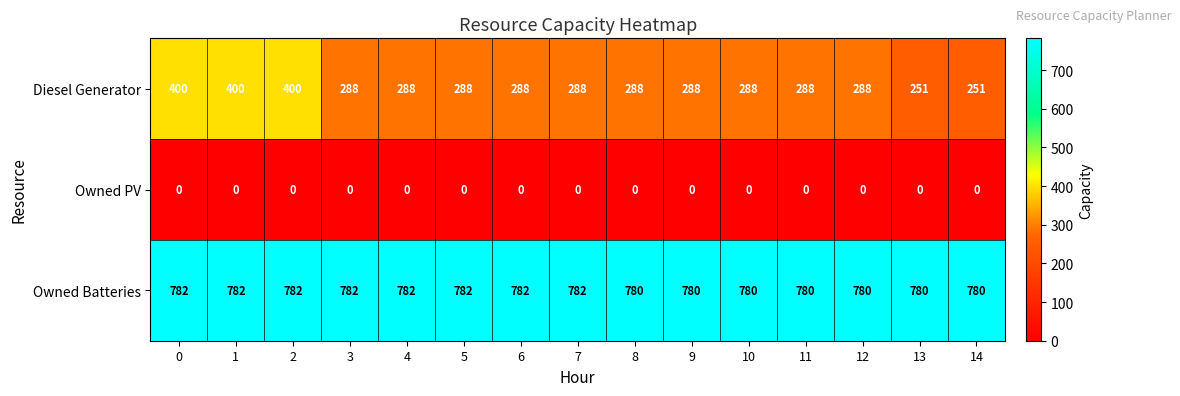

Which series has the widest spread of values?

Diesel Generator